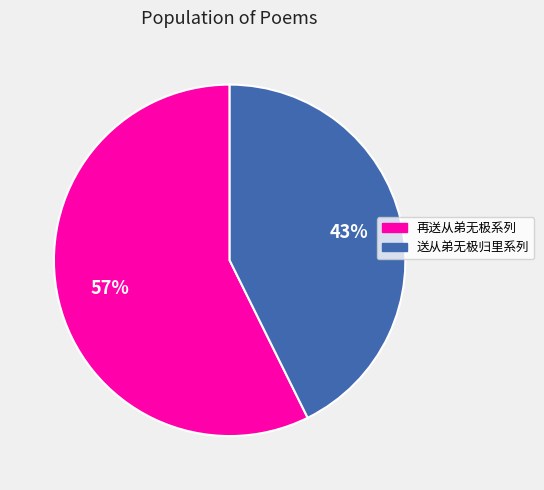

Is there any slice that represents more than half of the pie?

Yes